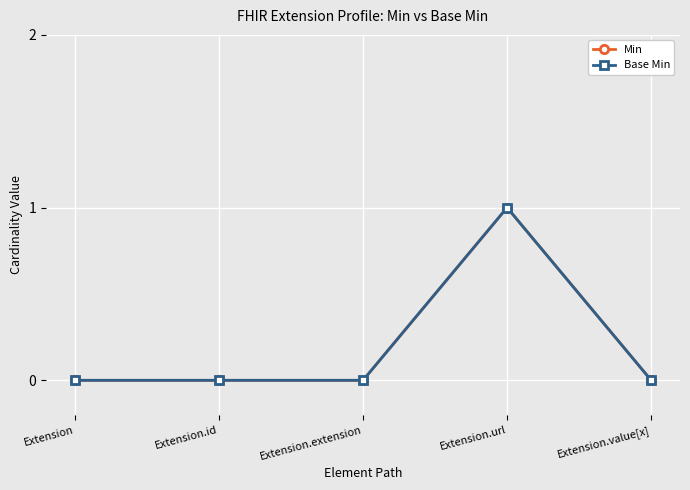

Which series has the largest range (max minus min)?

Min